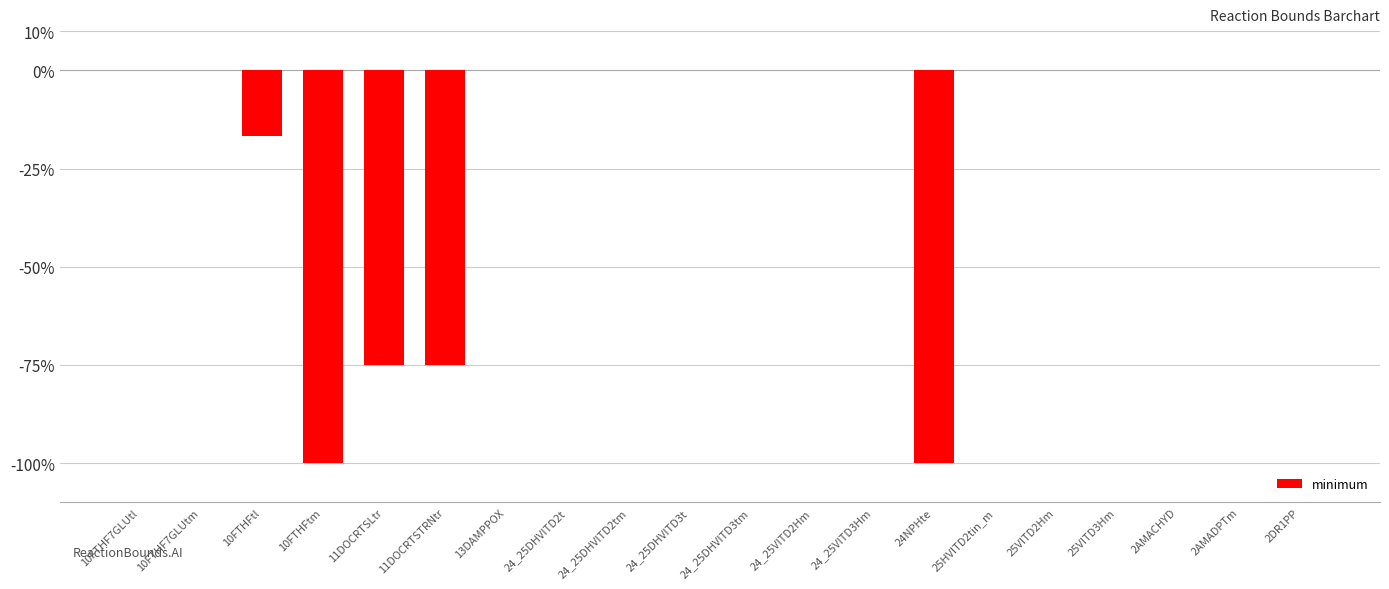

How many data points does each series have?

20